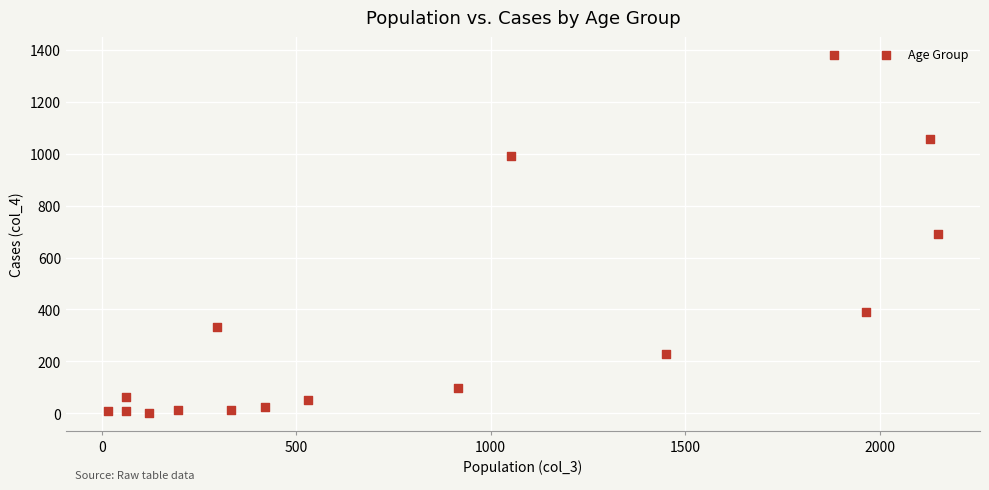

What is the range of X values (max minus min)?

2136